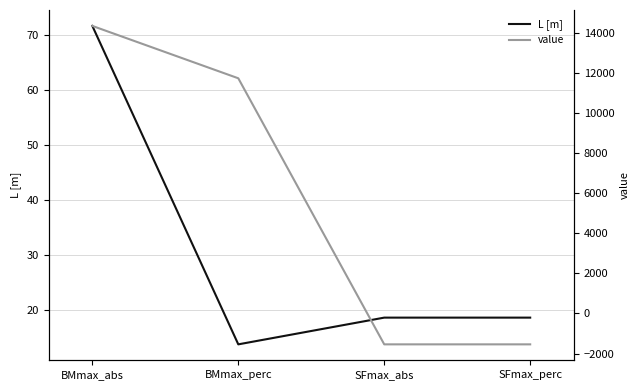

Which category has the lowest value in the L [m] series?

BMmax_perc